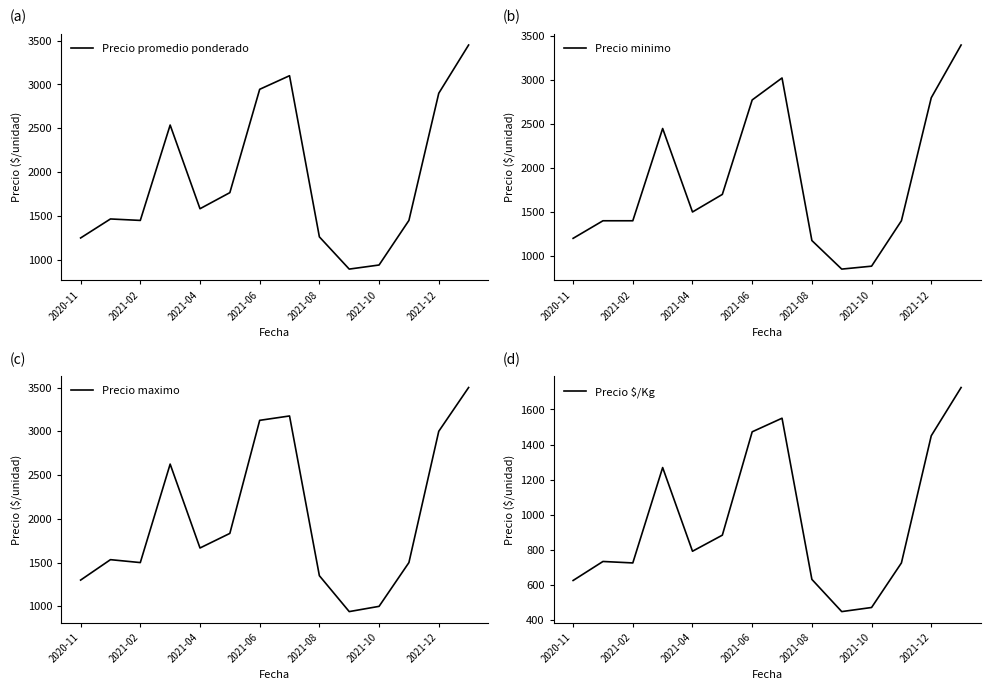

The value of Precio minimo at 2021-10 is 883.3. True or false?

True